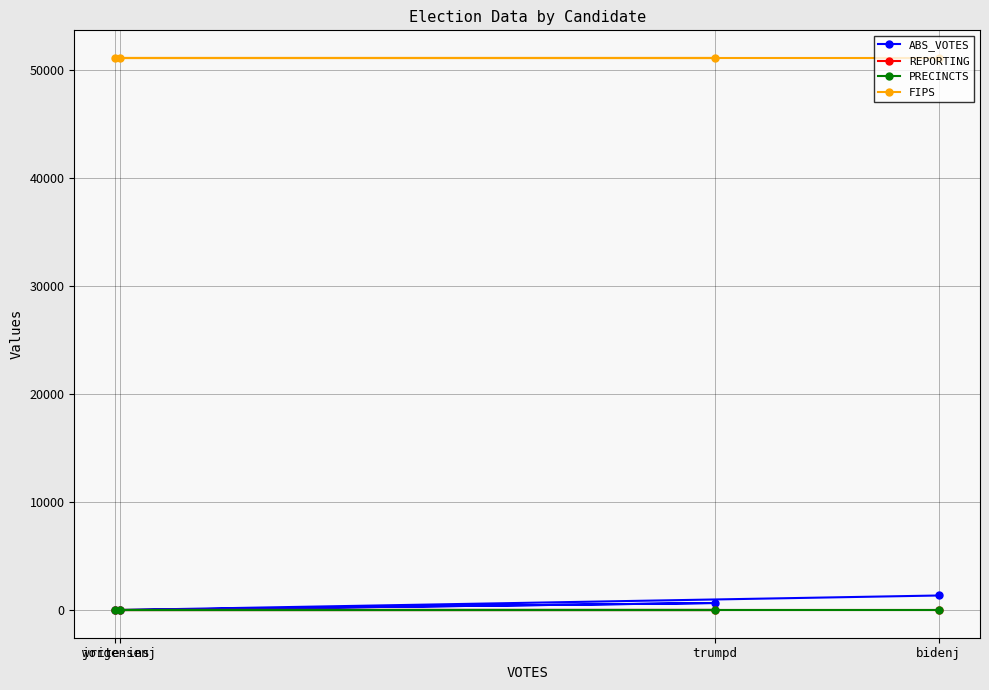

At which label is ABS_VOTES closest to 676?

trumpd